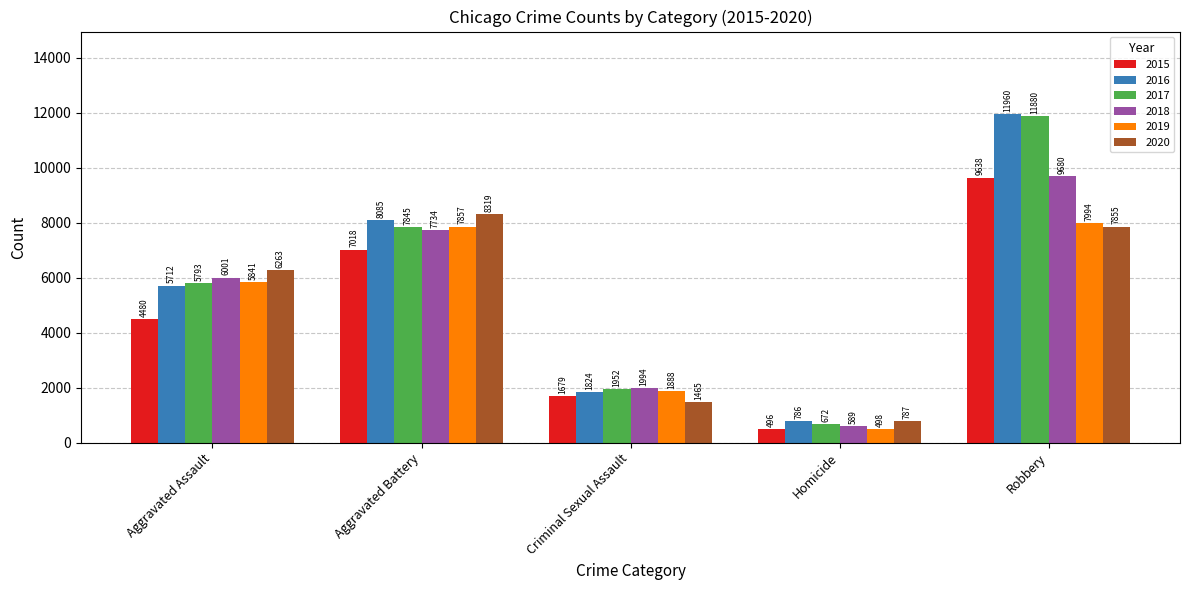

At which label is 2015 closest to 5067?

Aggravated Assault